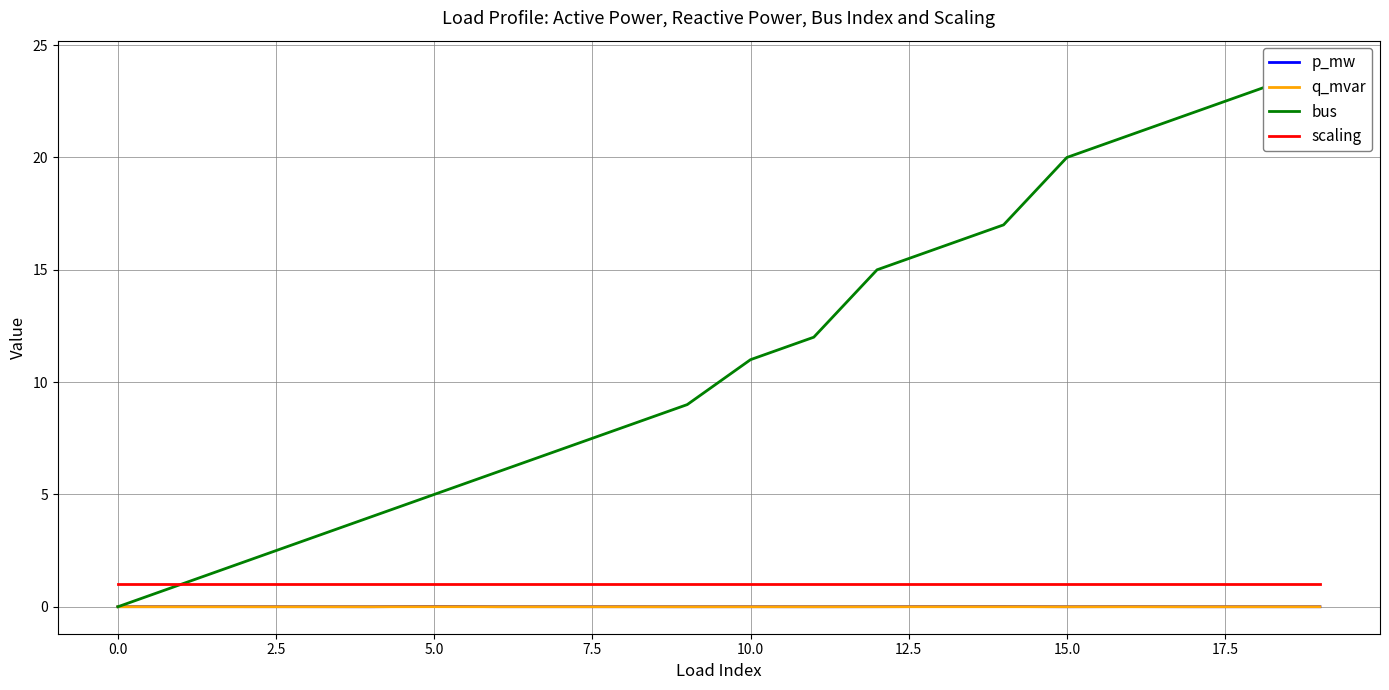

What are all the series names shown in the legend?

p_mw, q_mvar, bus, scaling